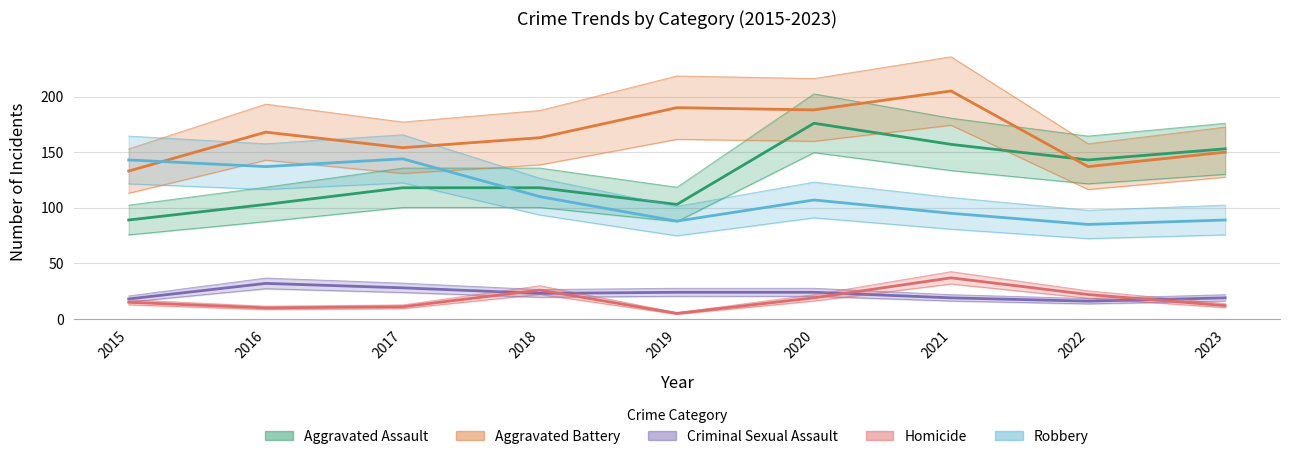

Reading right to left, what are all the values shown in this chart?

Aggravated Assault: 2023=153	2022=143	2021=157	2020=176	2019=103	2018=118	2017=118	2016=103	2015=89
Aggravated Battery: 2023=150	2022=137	2021=205	2020=188	2019=190	2018=163	2017=154	2016=168	2015=133
Criminal Sexual Assault: 2023=19	2022=16	2021=19	2020=24	2019=24	2018=23	2017=28	2016=32	2015=18
Homicide: 2023=12	2022=22	2021=37	2020=19	2019=5	2018=26	2017=11	2016=10	2015=15
Robbery: 2023=89	2022=85	2021=95	2020=107	2019=88	2018=110	2017=144	2016=137	2015=143